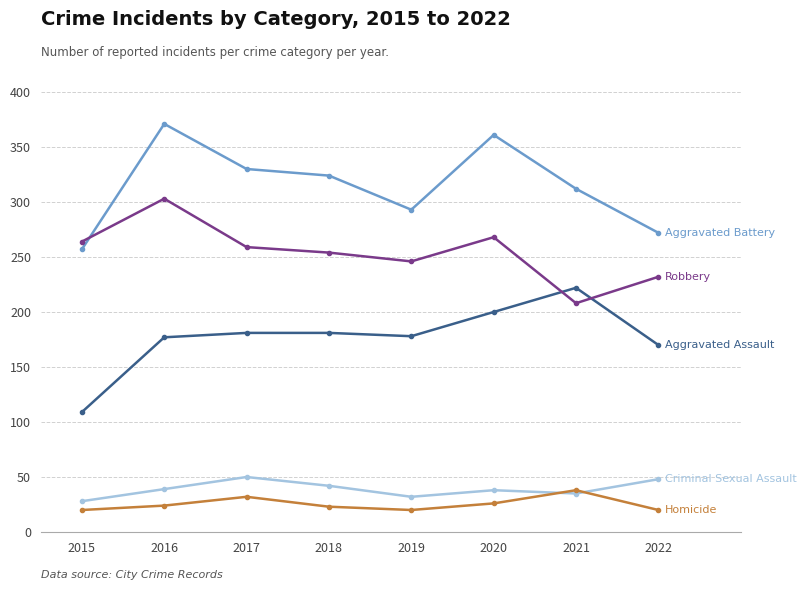

How many lines are shown in the chart?

5